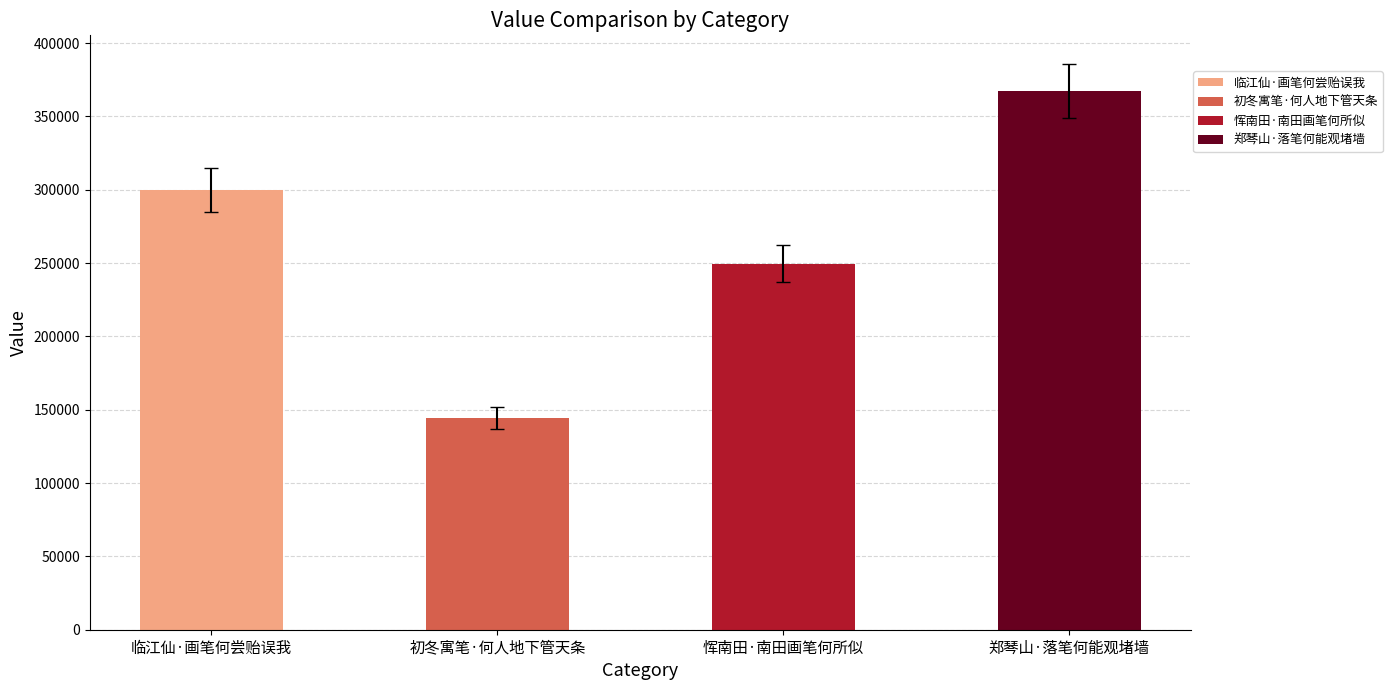

What is the label of the 3rd bar from the left?

恽南田·南田画笔何所似